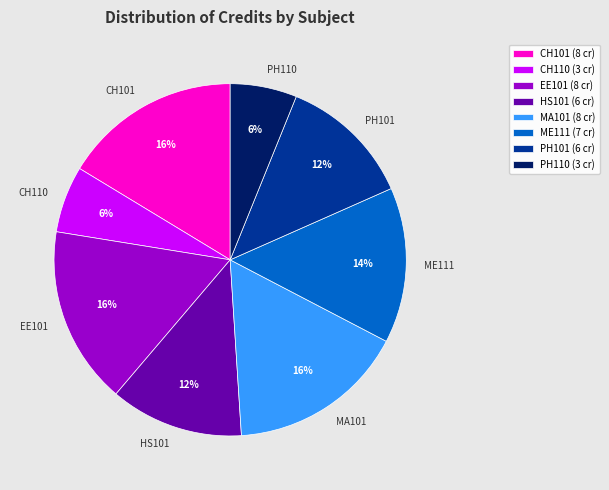

Which has a higher value, CH101 or PH101?

CH101